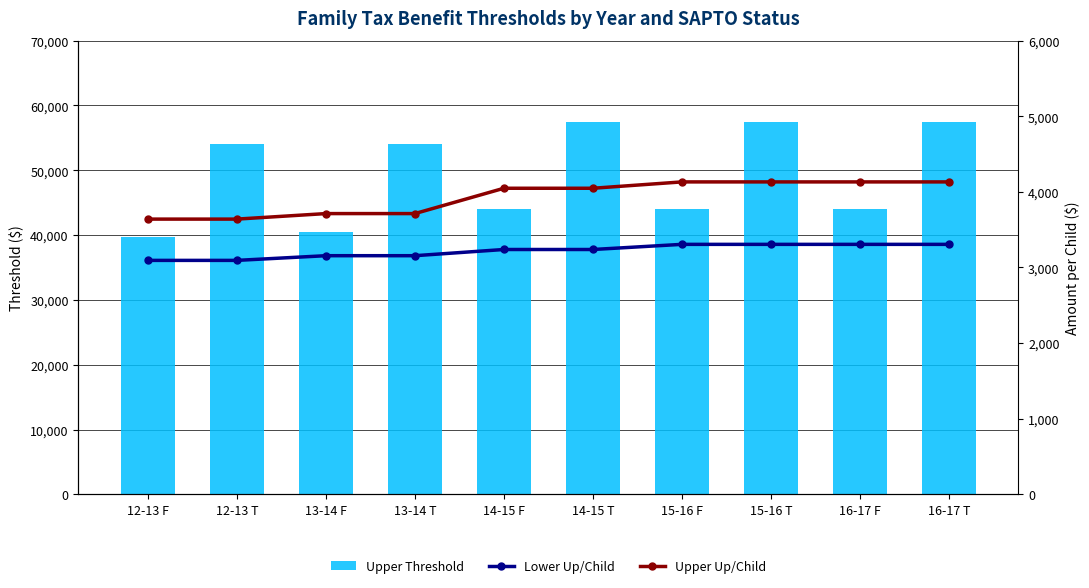

Which label corresponds to the largest value in the chart?

14-15 T